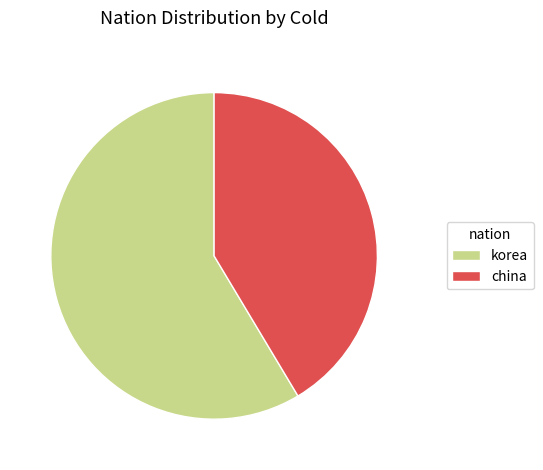

How many segments does this pie chart have?

2